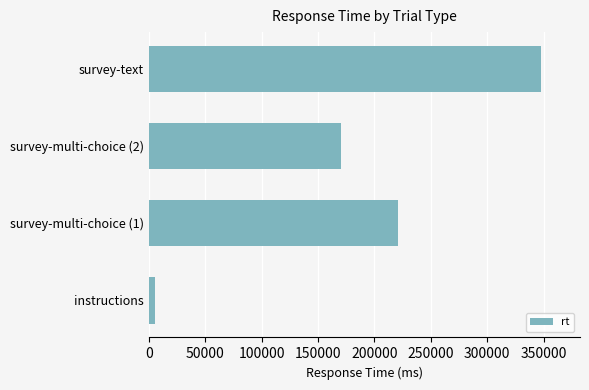

Rank the categories by value from lowest to highest.

instructions, survey-multi-choice (2), survey-multi-choice (1), survey-text